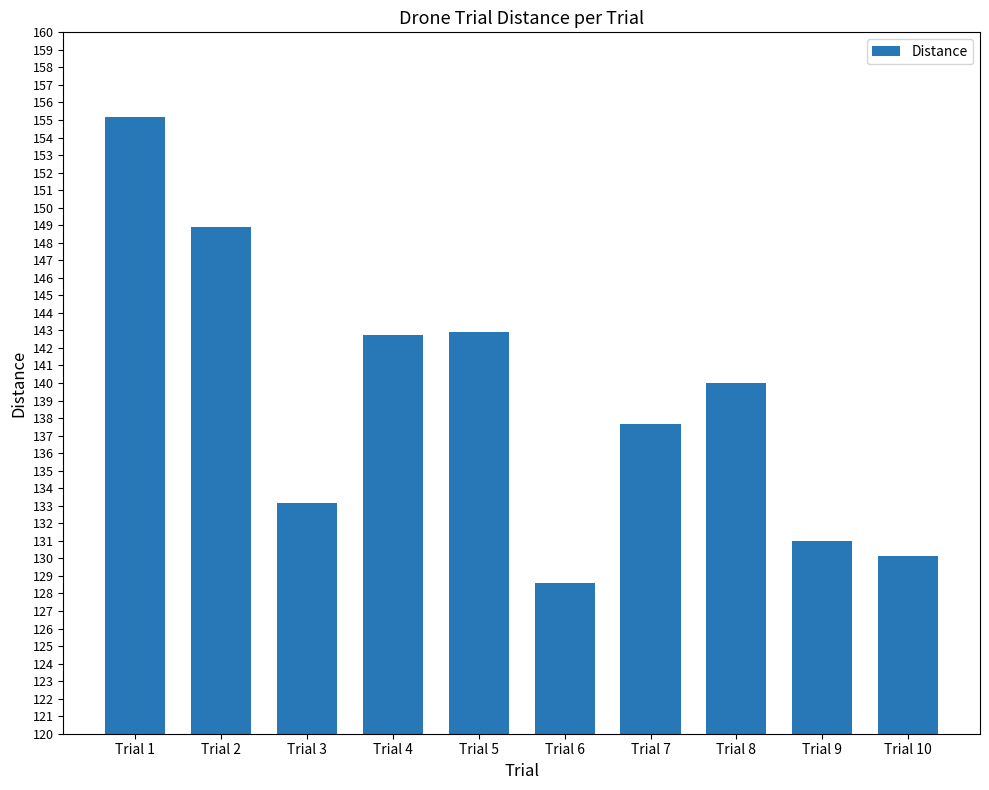

What is the ratio of the value at Trial 2 to the value at Trial 10?

1.1